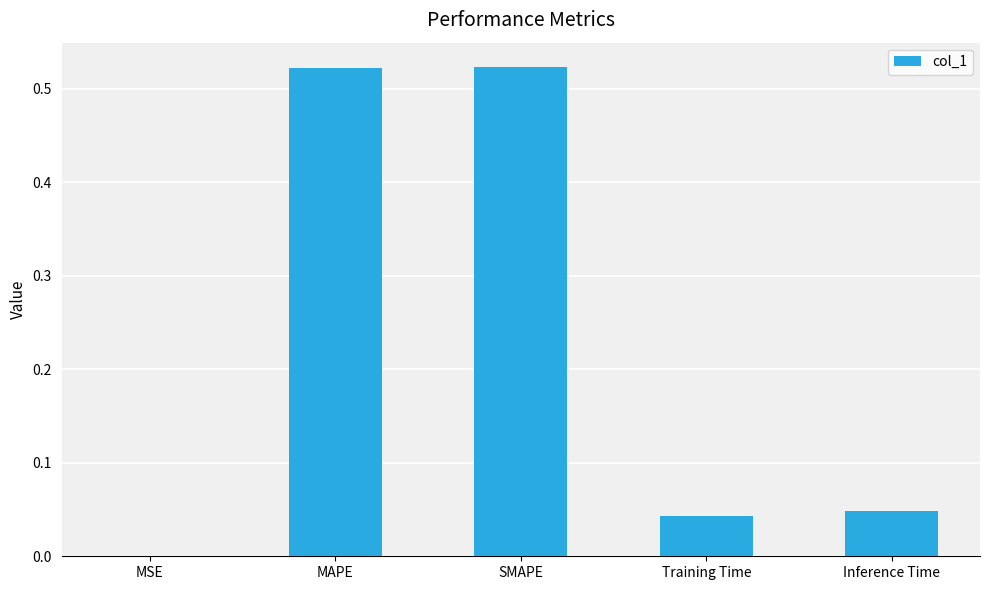

Does the chart contain stacked bars?

No